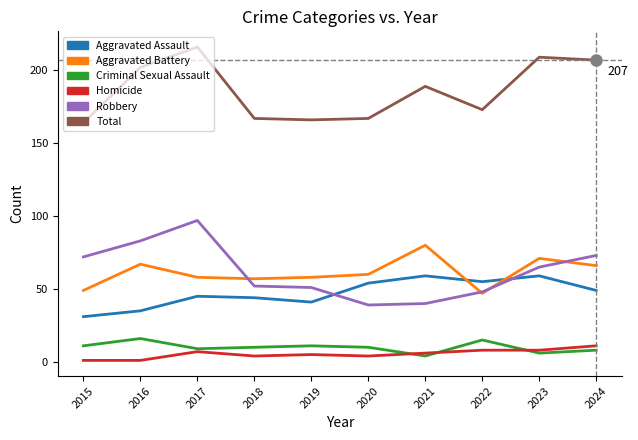

Which category has the highest value in the Robbery series?

2017